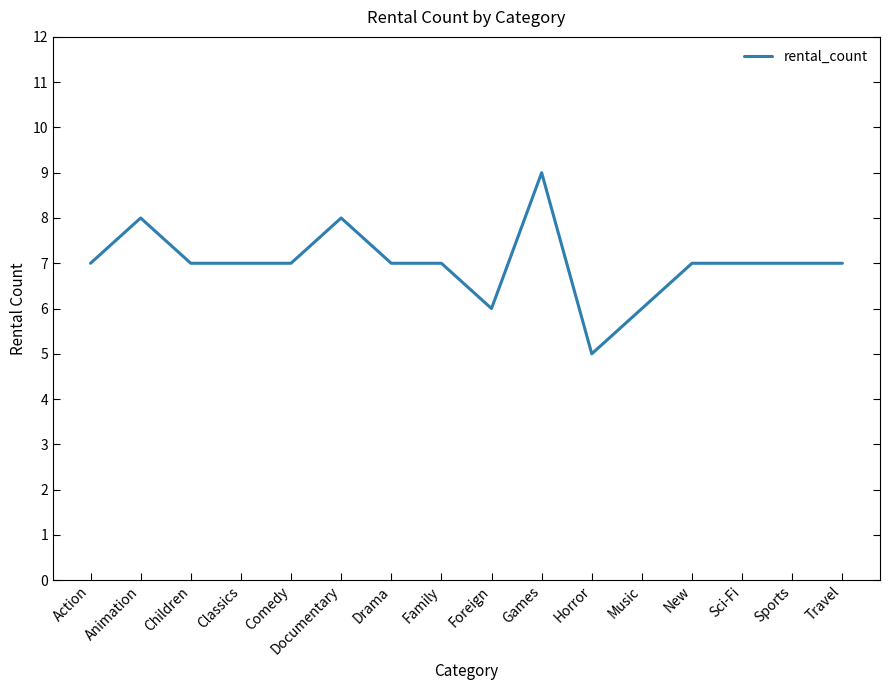

Is this an area chart (filled region under the line)?

No